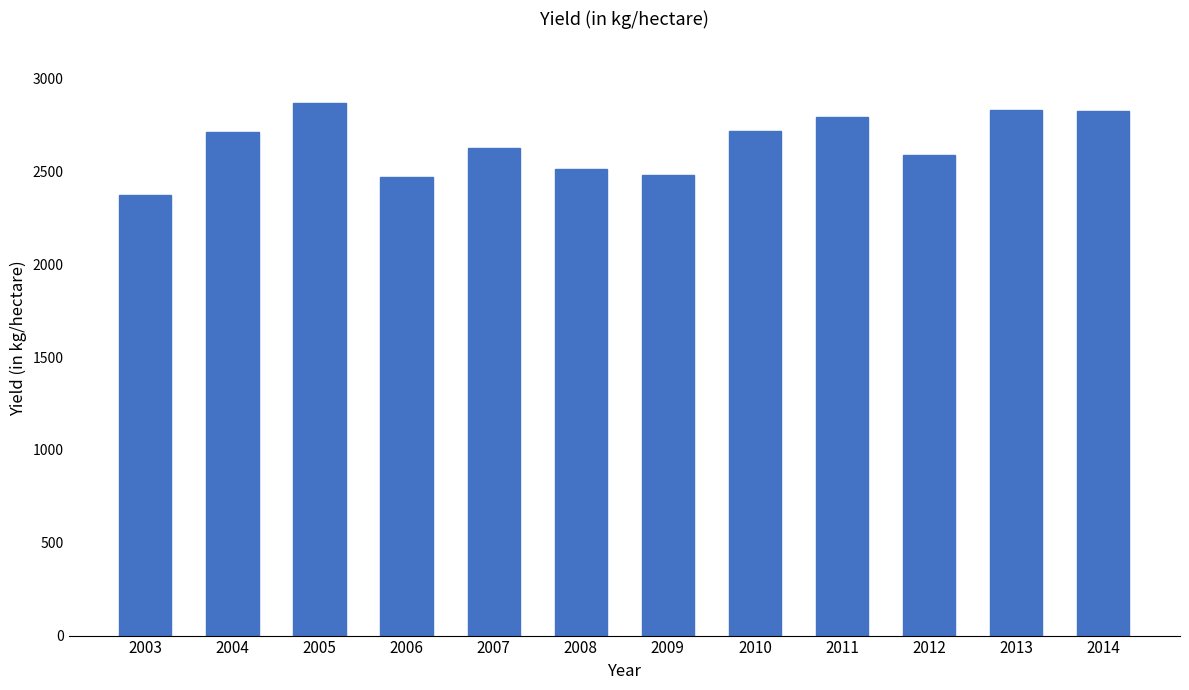

What is the minimum value shown in the chart?

2375